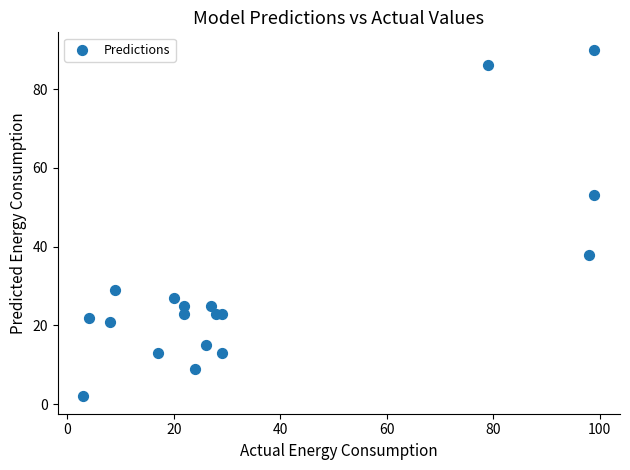

What Y value in the scatter plot is closest to 46?

53